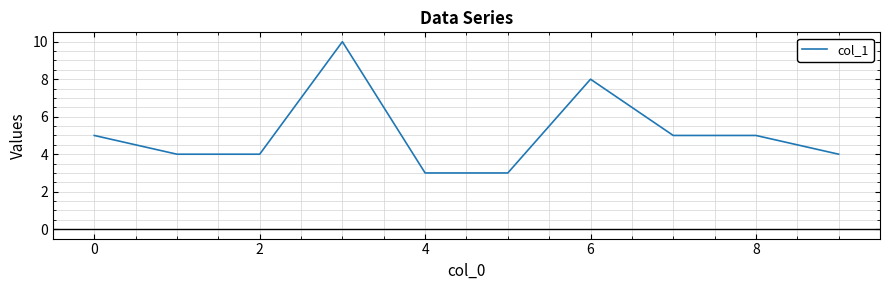

What is the smallest value displayed?

3